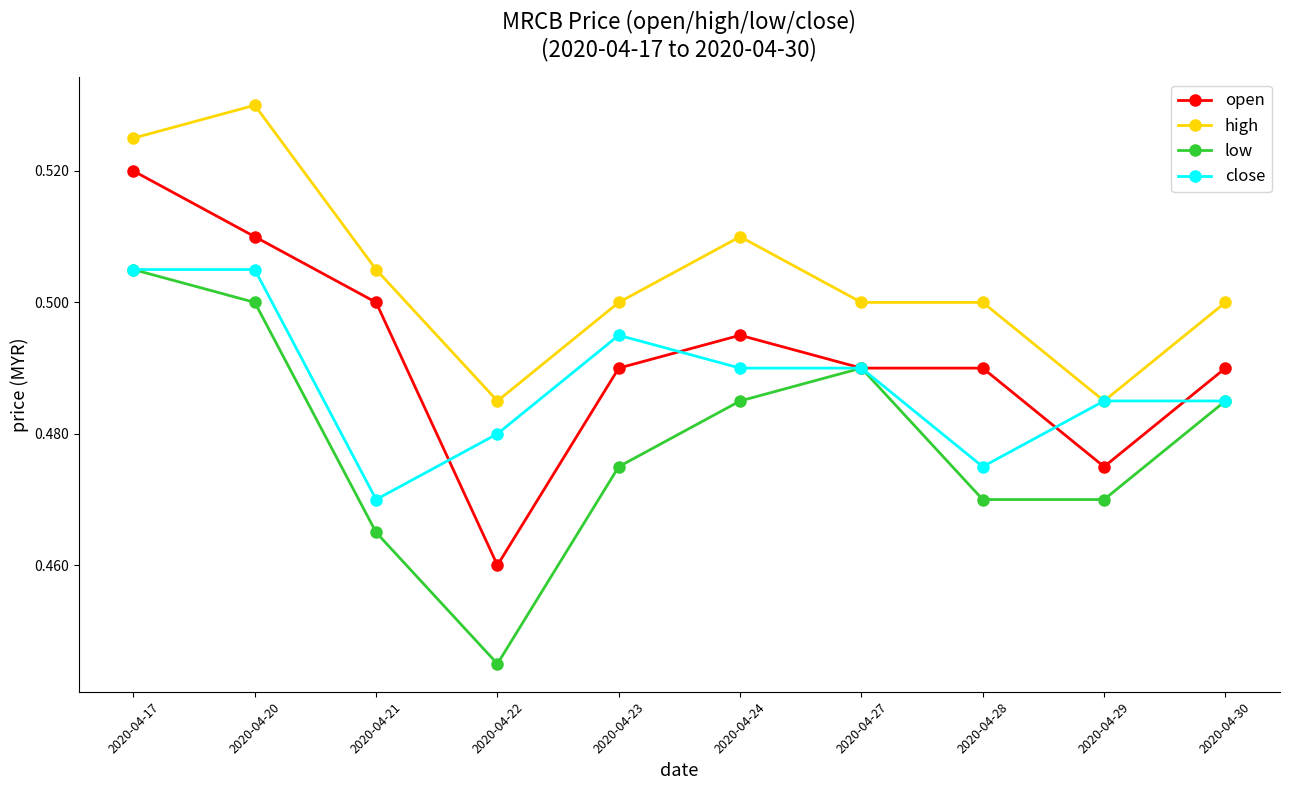

Rank the series at 2020-04-20 from highest to lowest value.

high, open, close, low